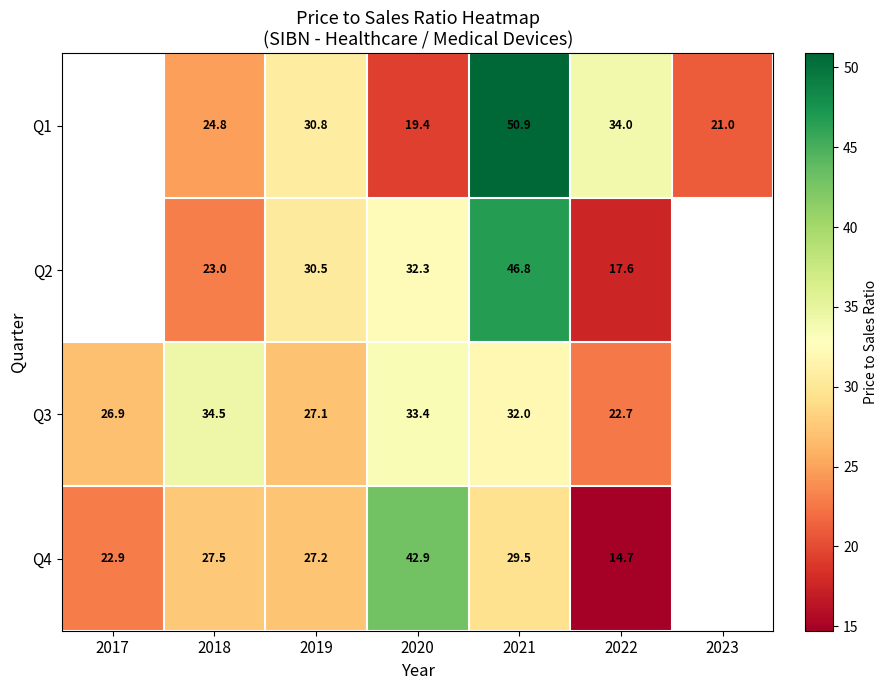

The Q2 series shows 23.0 at 2018. True or false?

True